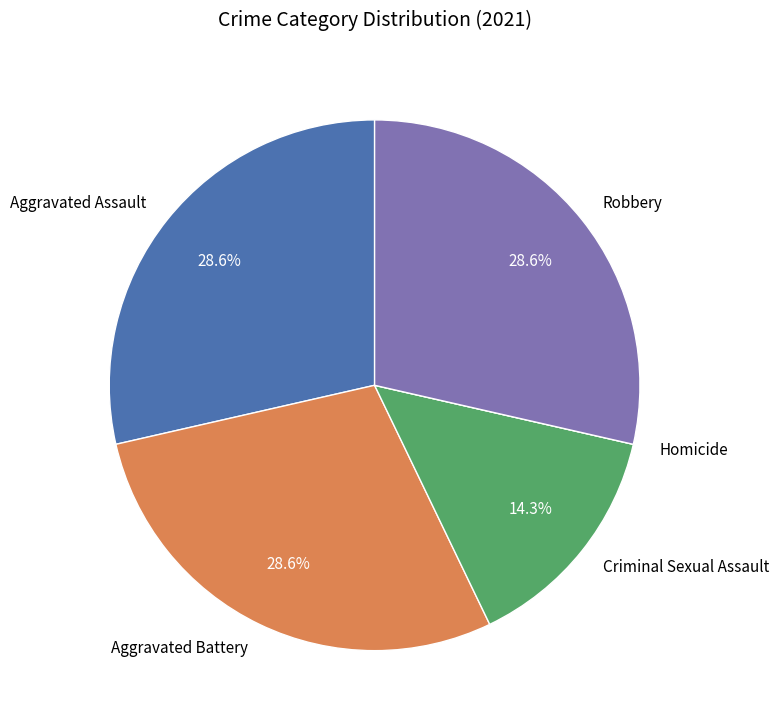

What is the ratio of the value at Aggravated Assault to the value at Aggravated Battery?

1.0